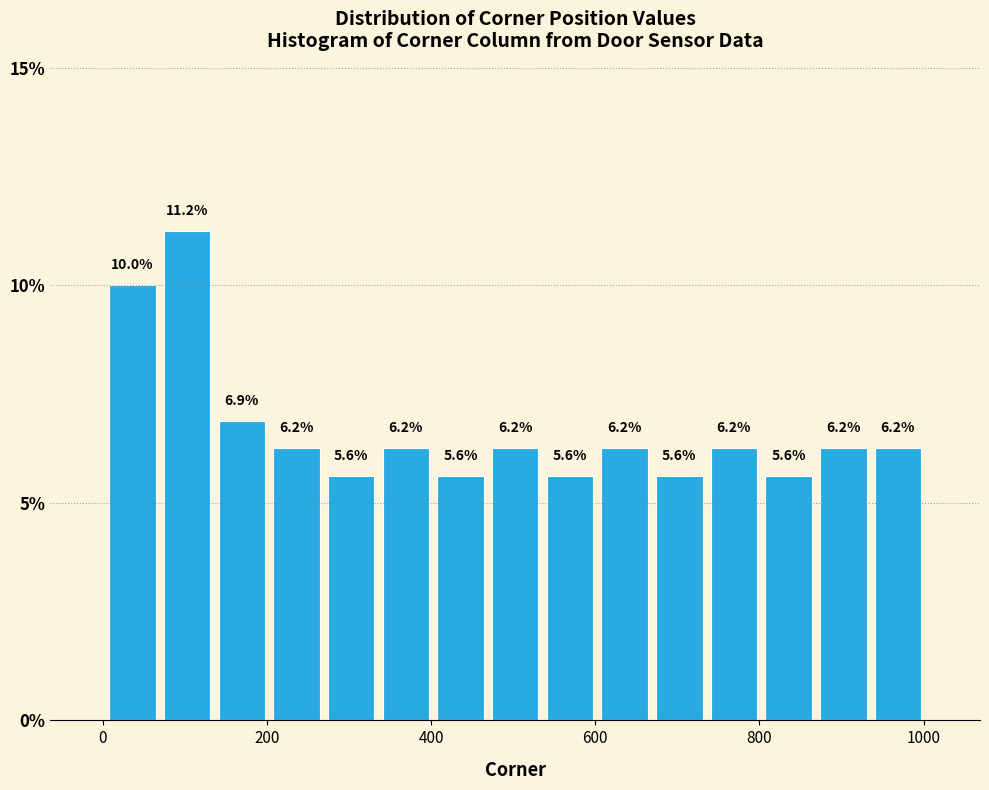

Read against the x-axis, roughly where is the centre of the tallest bar?

100